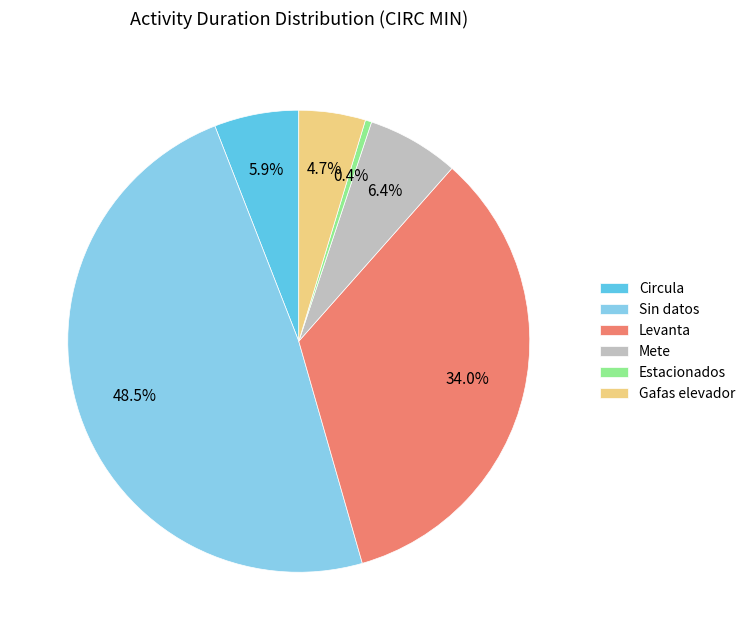

Does any single category account for the majority?

No